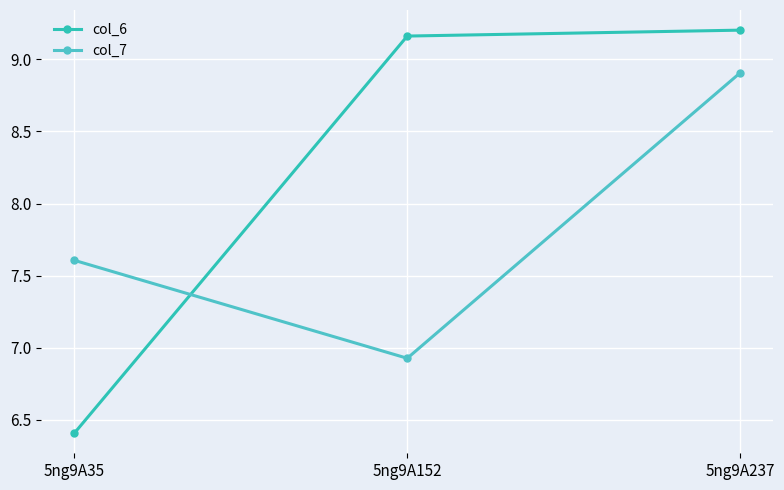

Is it true that col_6 equals 9.4 at 5ng9A35?

False